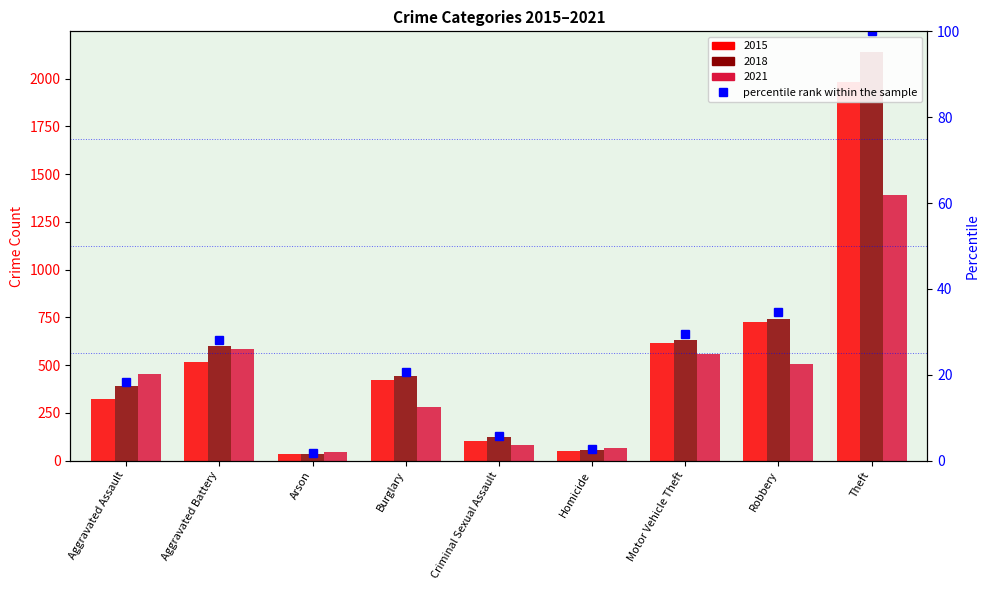

What is the sum of the values at Homicide and Burglary?

23.3